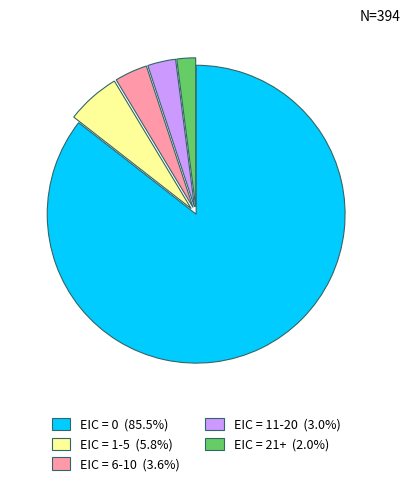

Does any single category account for the majority?

Yes